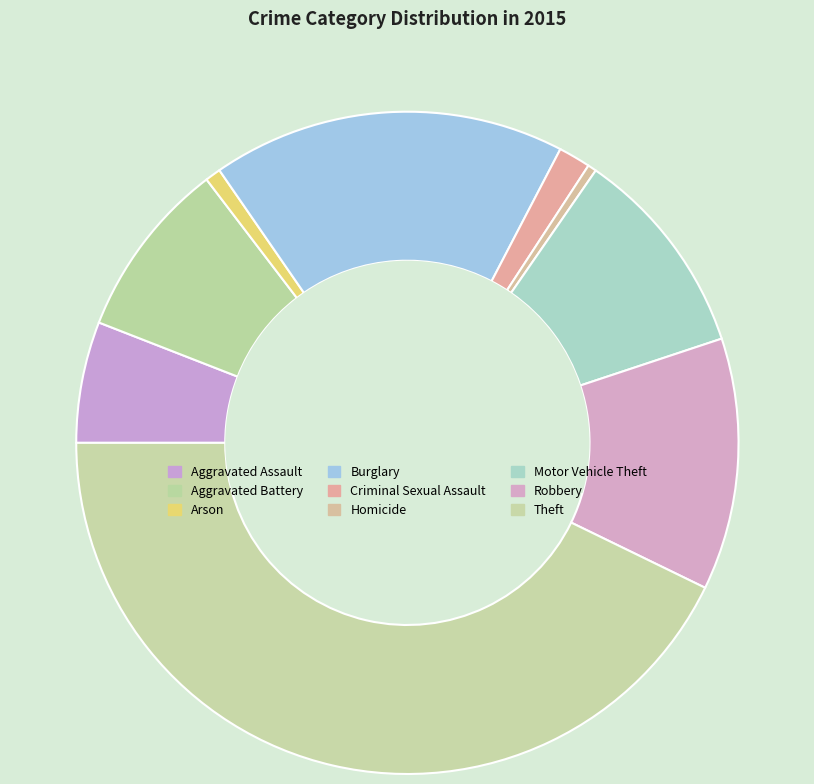

Count the number of slices in the pie.

9